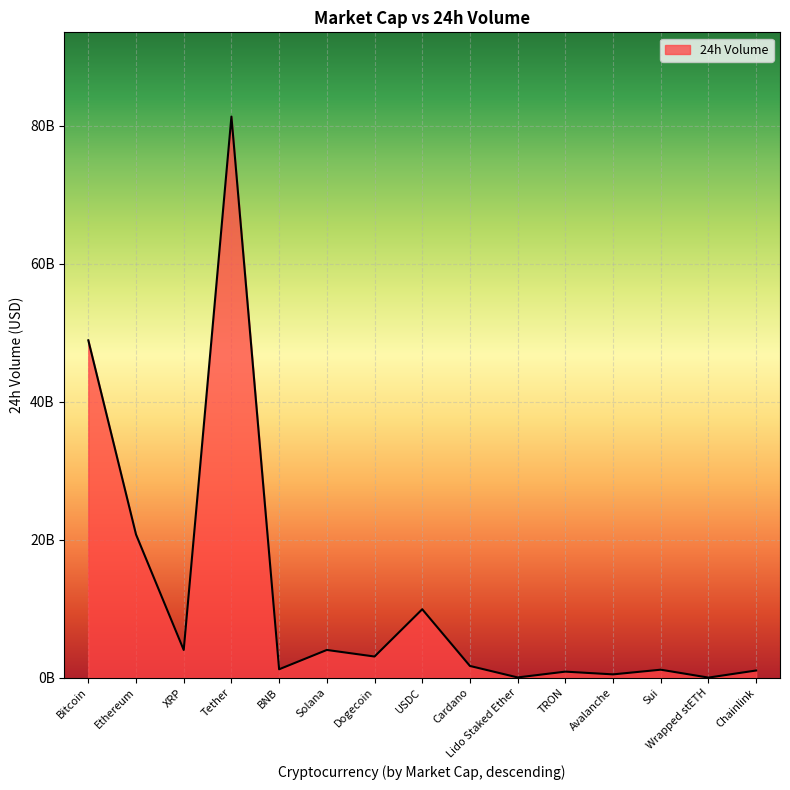

Does the chart have visible grid lines?

Yes